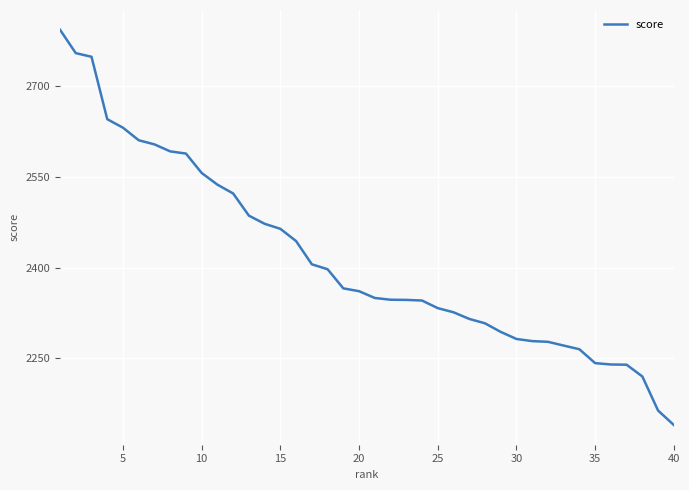

What is the greatest value displayed?

2793.7